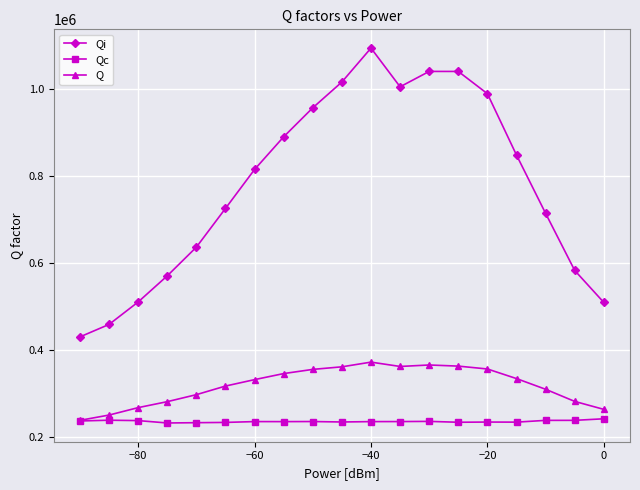

List the series in order of their peak value, highest first.

Qi, Q, Qc